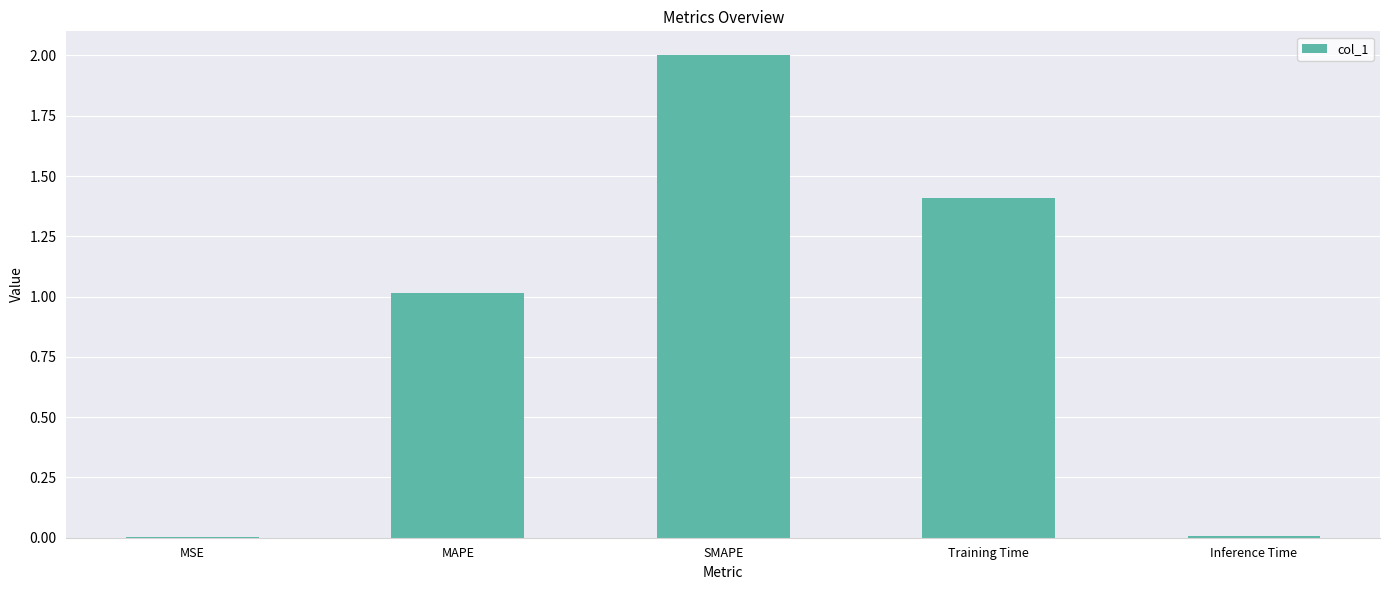

At which category does the chart reach its peak across all series?

SMAPE